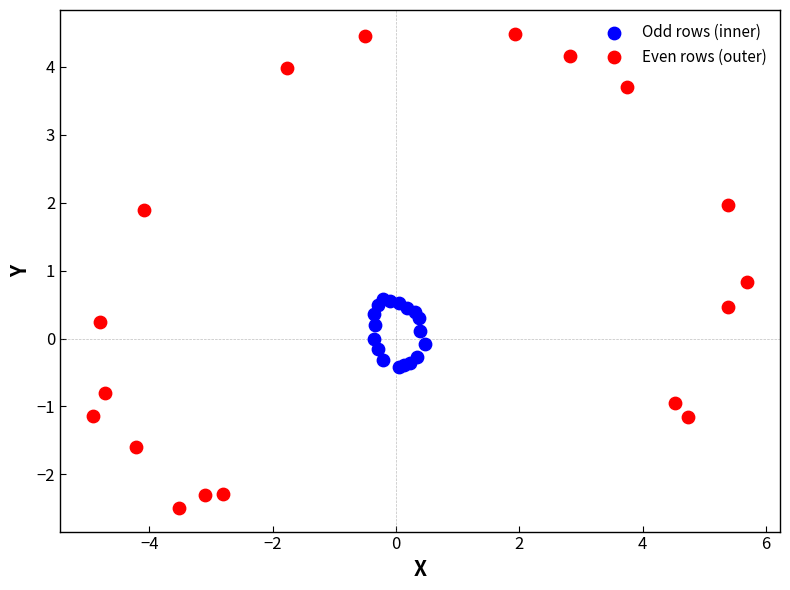

What are all the series names shown in the legend?

Odd rows (inner), Even rows (outer)